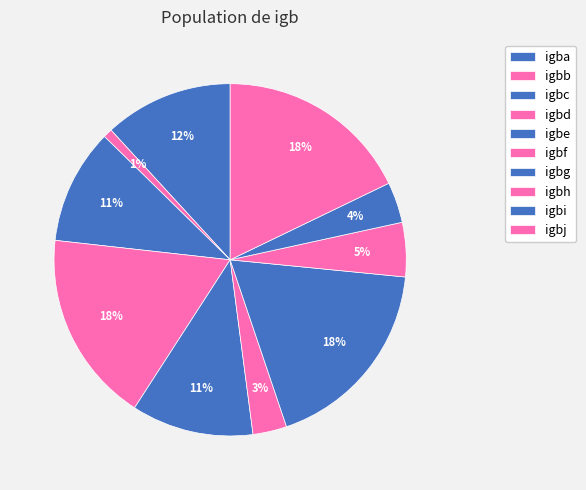

Is there any slice that represents more than half of the pie?

No